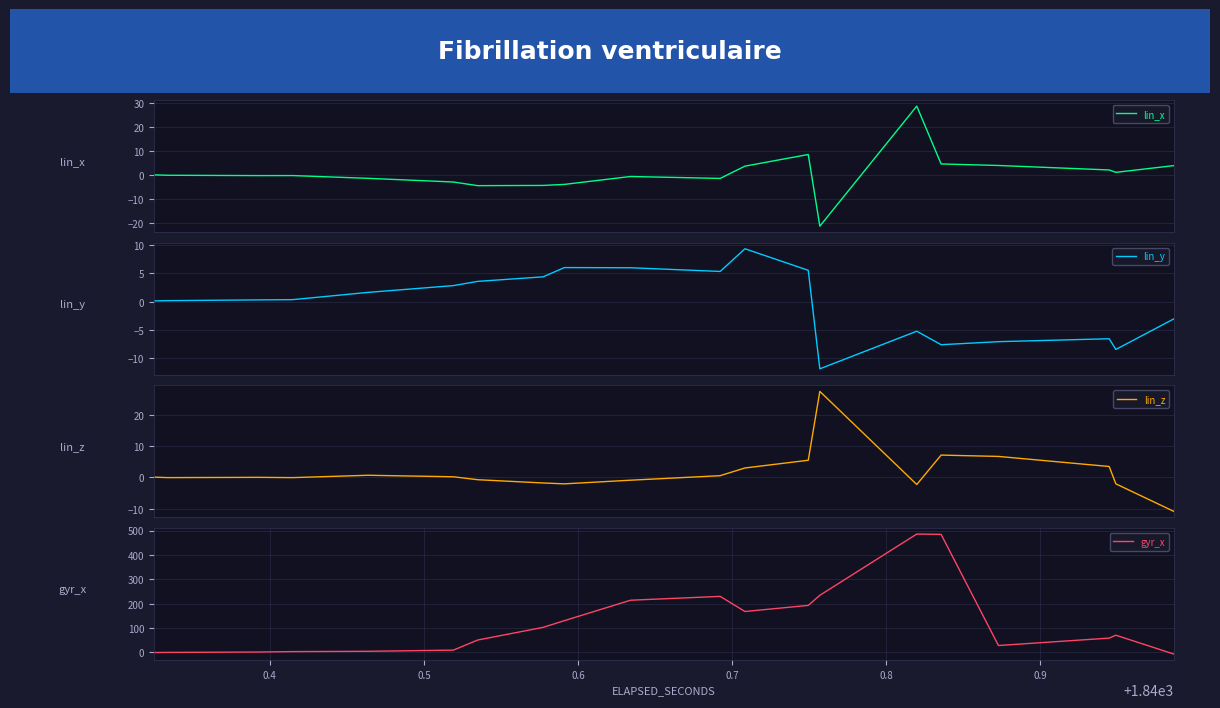

Rank the series by their maximum value, from lowest to highest.

lin_y, lin_z, lin_x, gyr_x